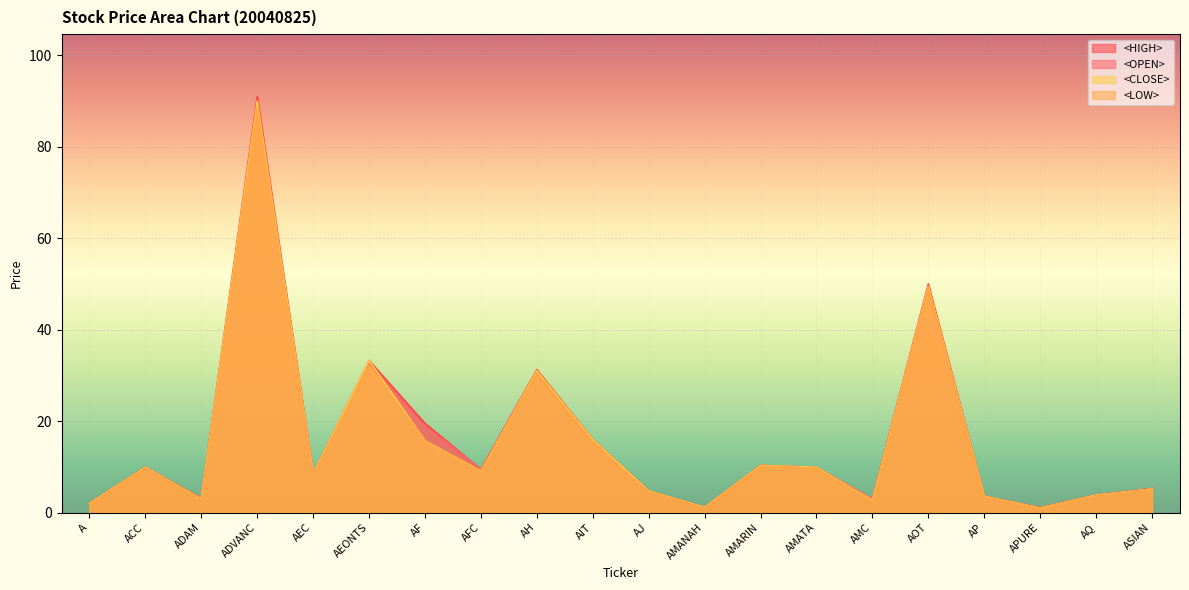

Count the number of categories in the chart.

20